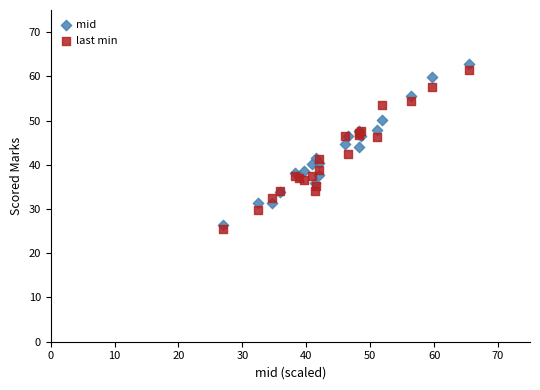

Which series contains the lowest Y value?

last min